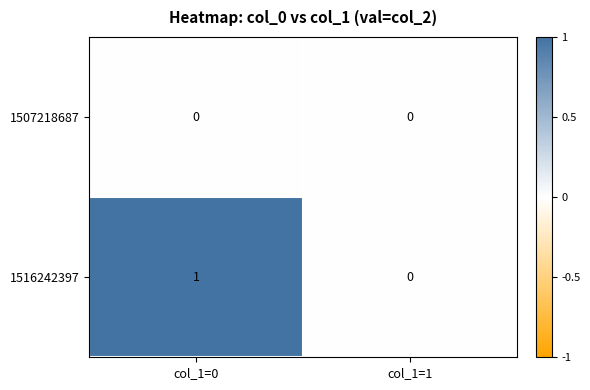

At which category does the chart reach its peak across all series?

col_1=0